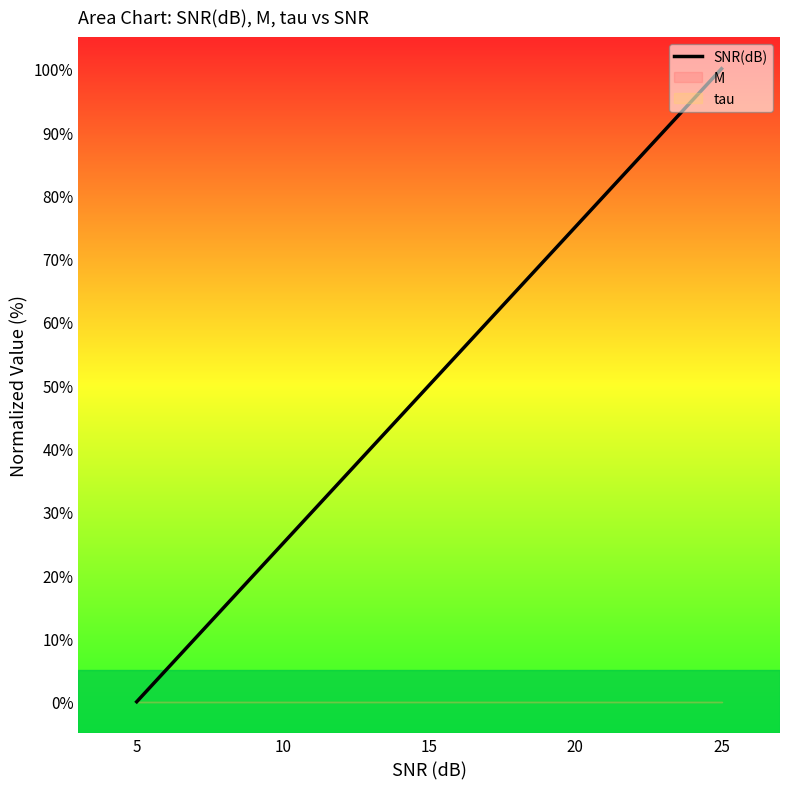

How many lines are shown in the chart?

1